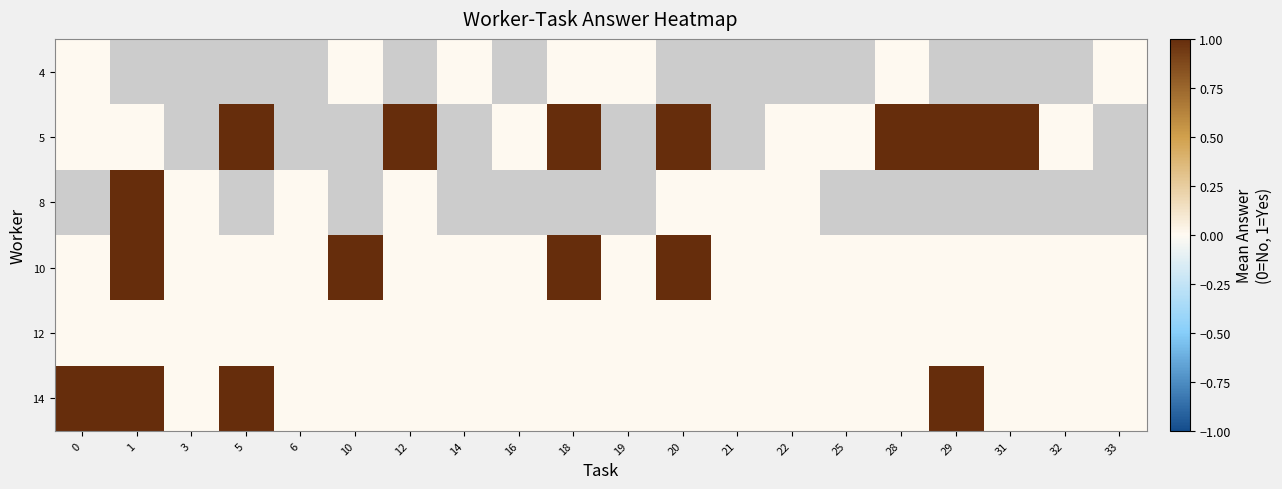

Between 1 and 32, which series saw the biggest shift?

row_3